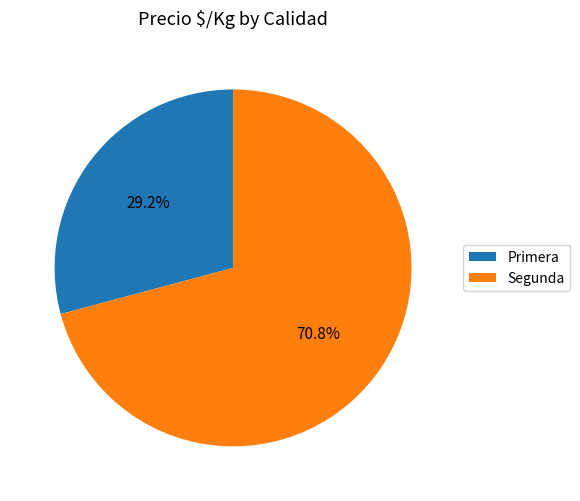

Does Segunda account for over 50% of the chart?

Yes